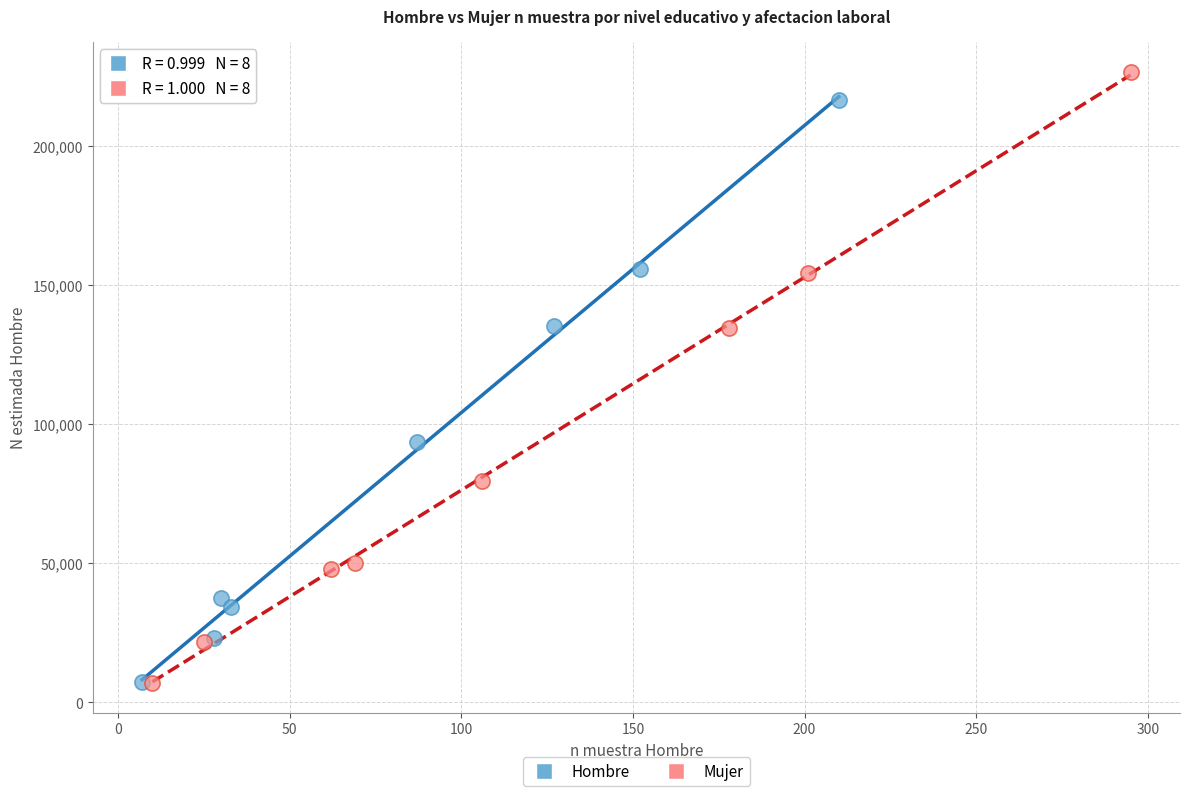

Which series has the largest Y range (max minus min)?

Mujer